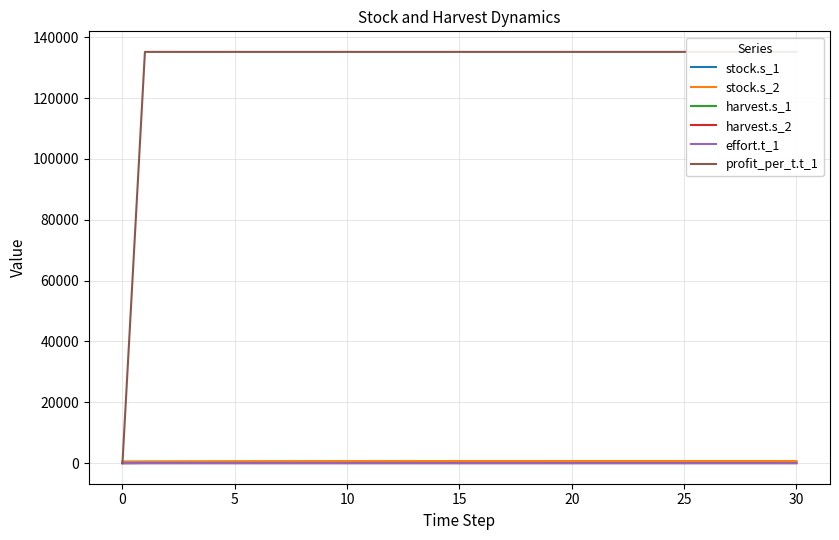

True or false: effort.t_1 and harvest.s_2 cross at least once.

False